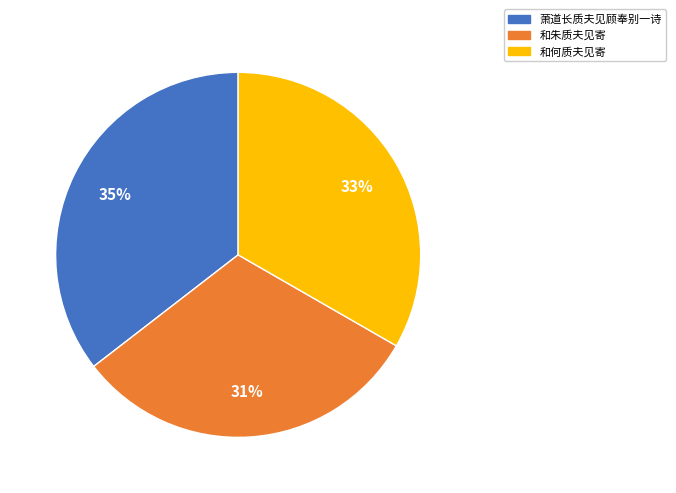

Which has a higher value, 和何质夫见寄 or 萧道长质夫见顾奉别一诗?

萧道长质夫见顾奉别一诗